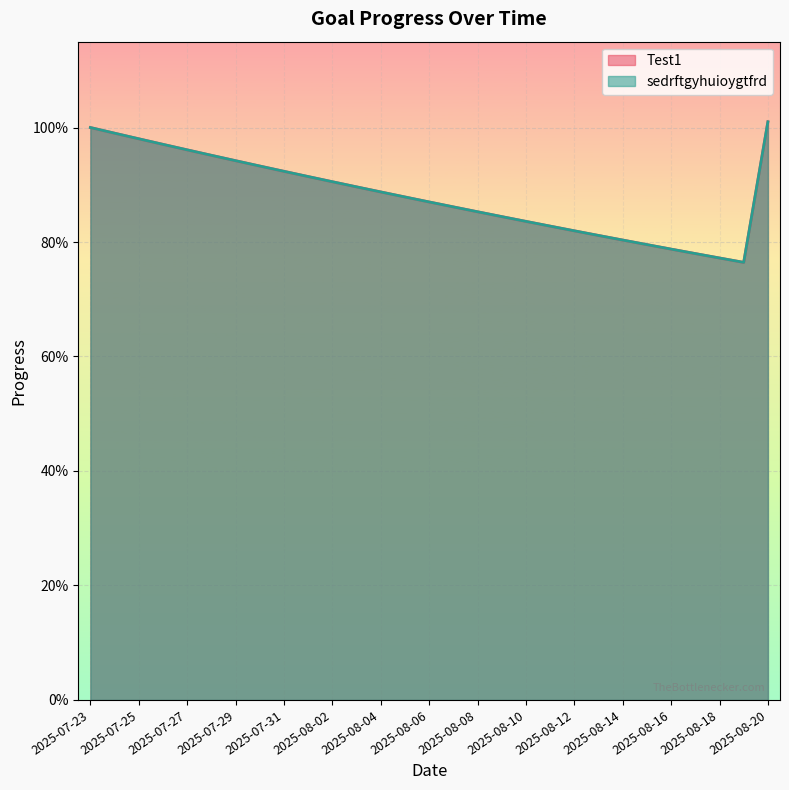

At which category does Test1 reach its first local valley?

2025-08-19